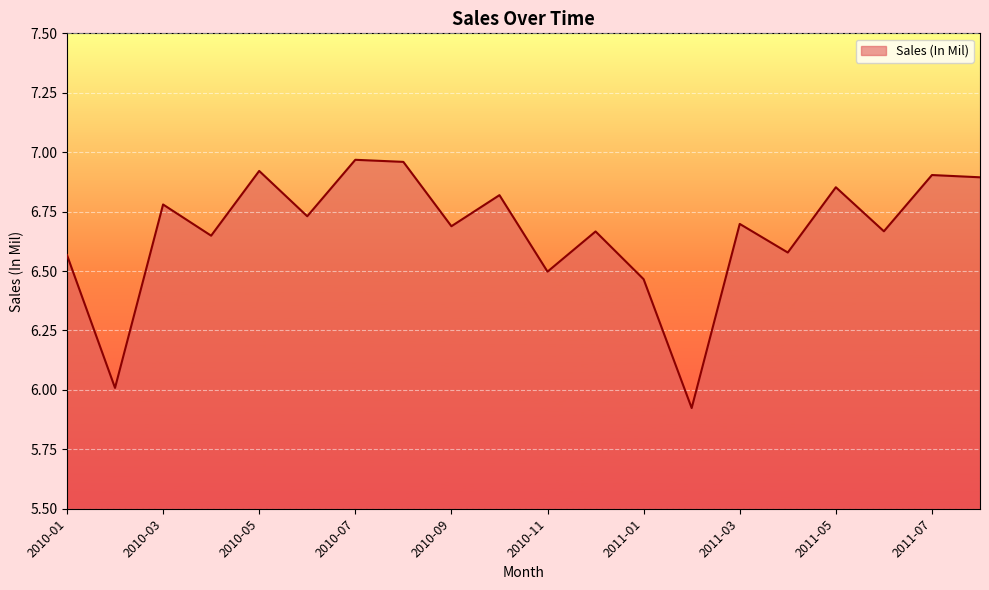

Is this an area chart (filled region under the line)?

Yes